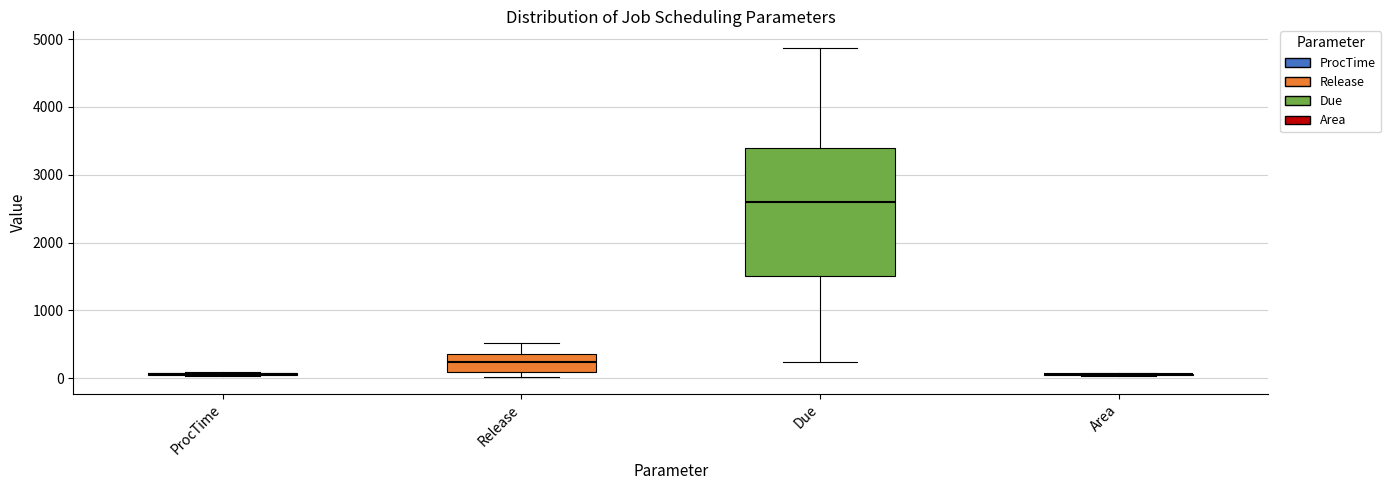

Comparing the boxes themselves (not the whiskers), which one is the tallest?

Due